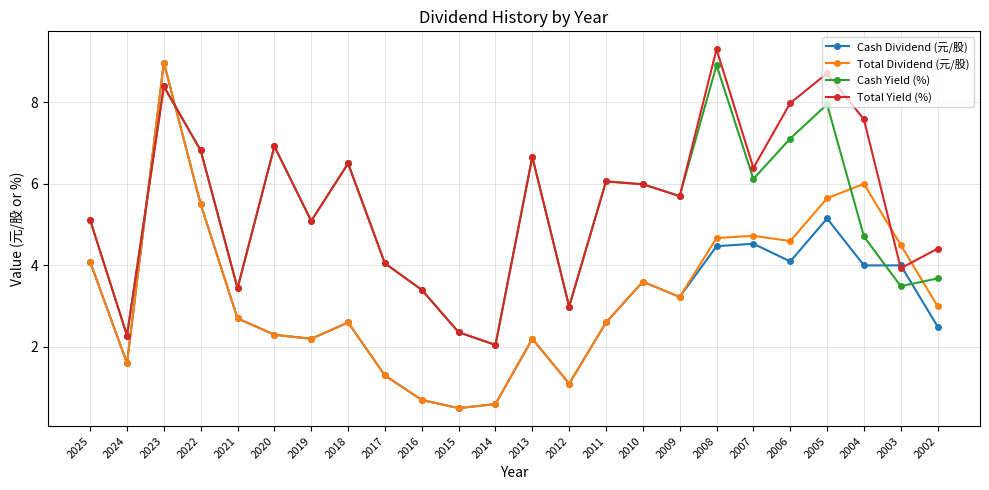

At which label does Total Yield (%) reach its minimum?

2014